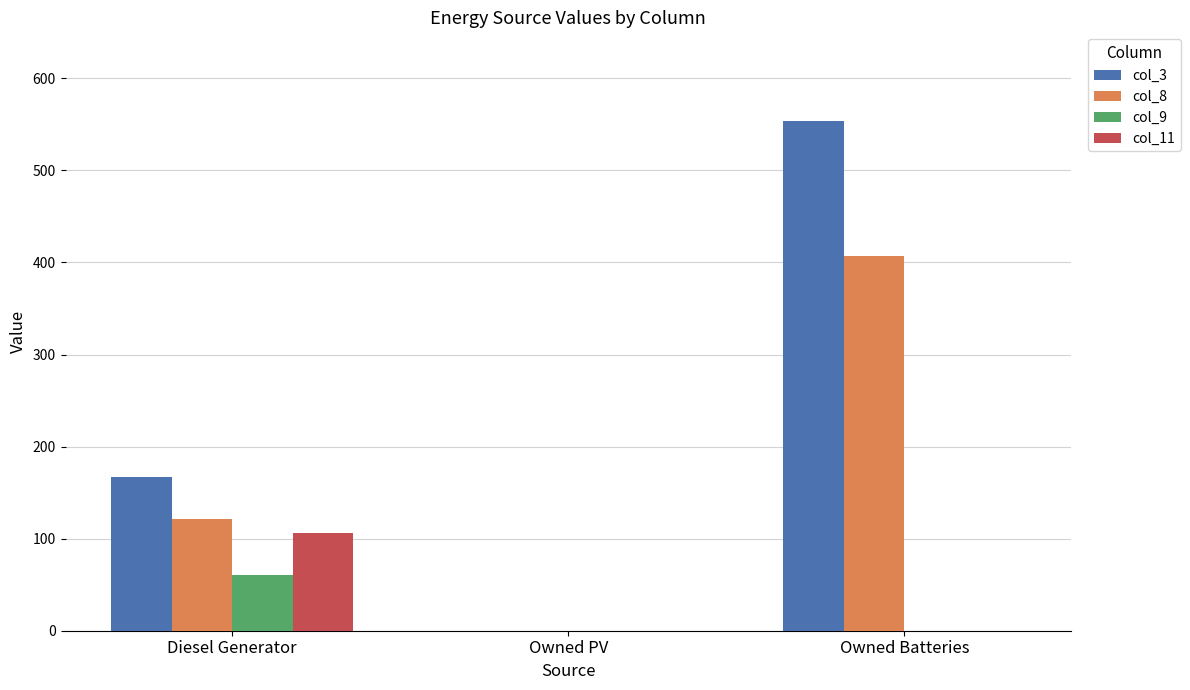

Which series has the largest range (max minus min)?

col_3